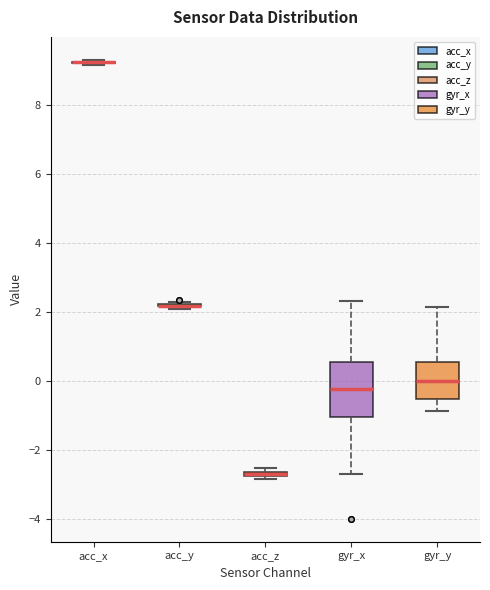

Where is the lower edge of the box for gyr_y on the y-axis? The values are not printed on the chart, so give them approximately, as read against the axis.

-0.6